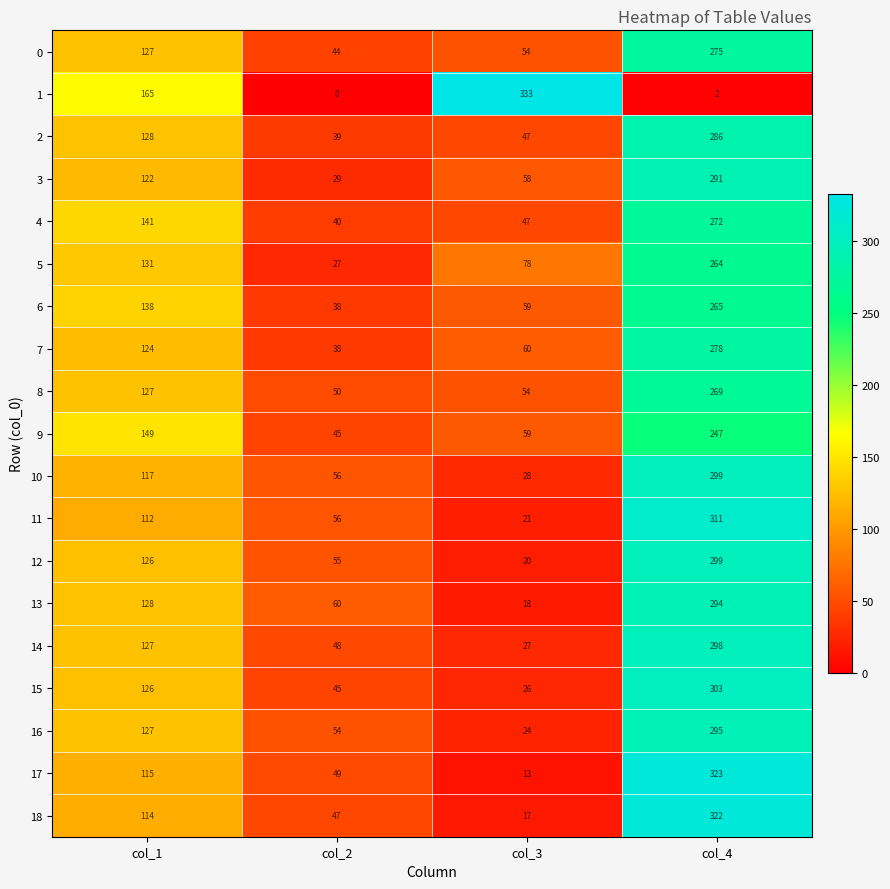

Which category has the lowest value across all series?

col_2